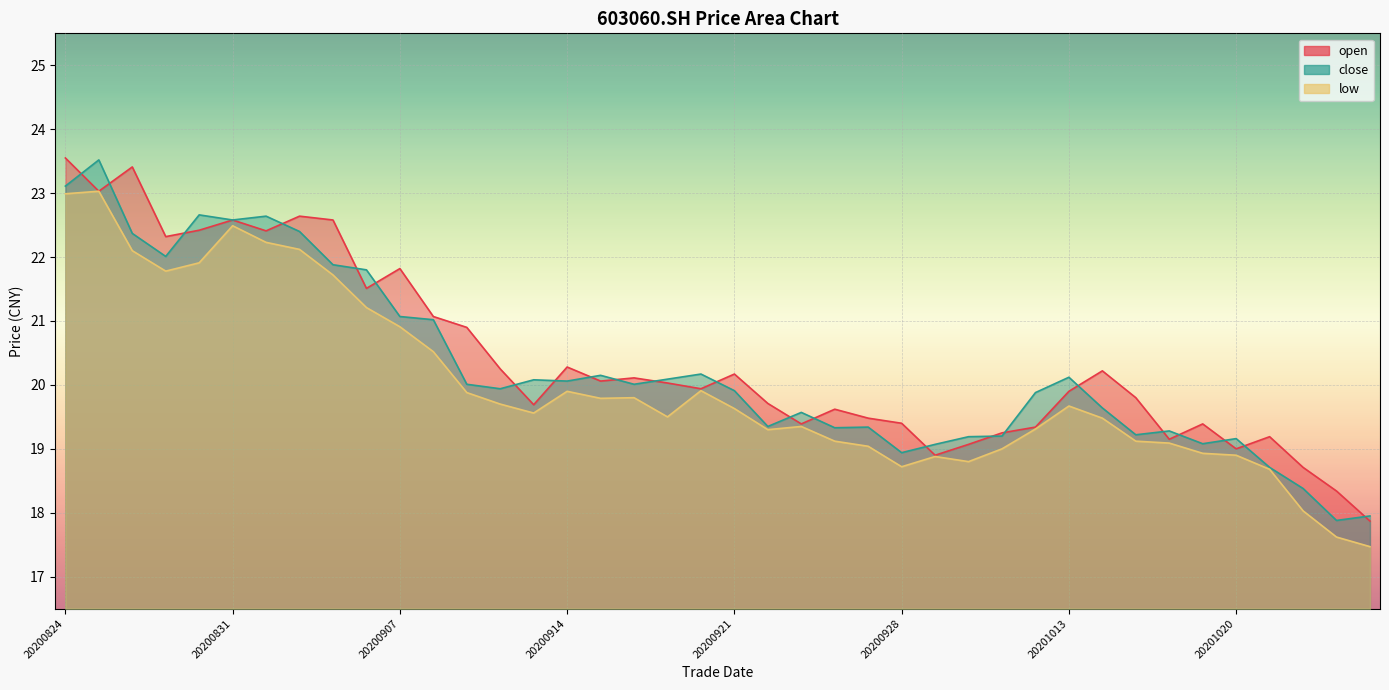

Is it true that open equals 28.0 at 20200910?

False